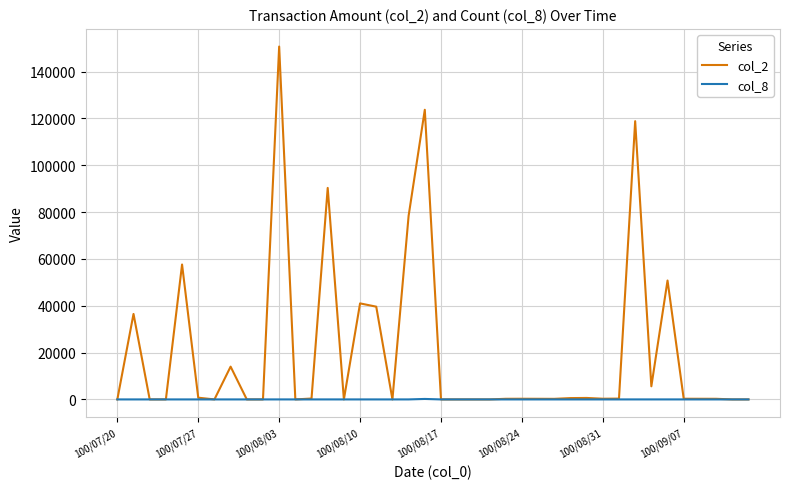

Which series has the largest total across all categories?

col_2